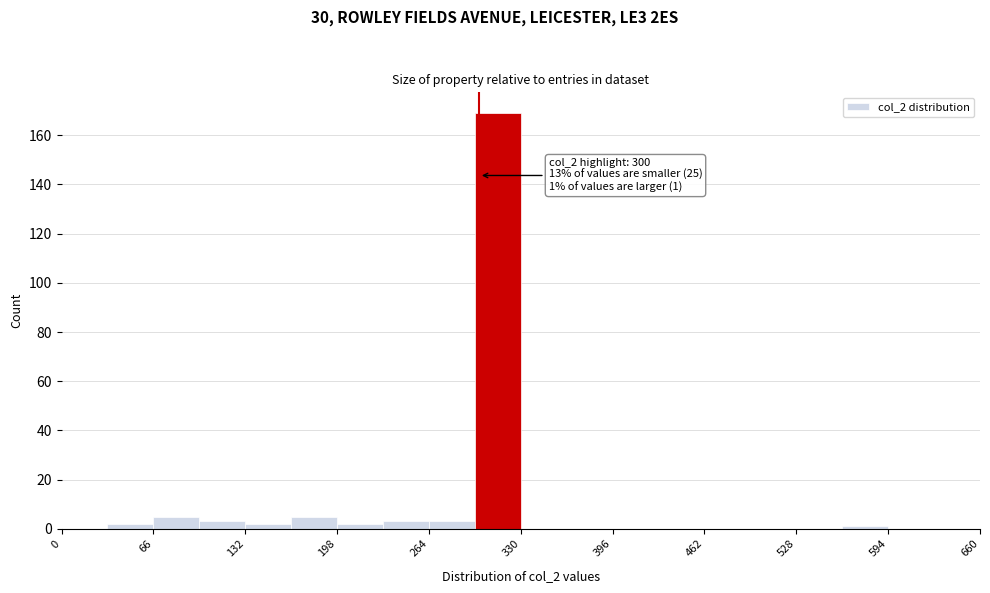

Around what value on the x-axis is the tallest bar? Give the approximate position of its centre, as read against the axis.

310